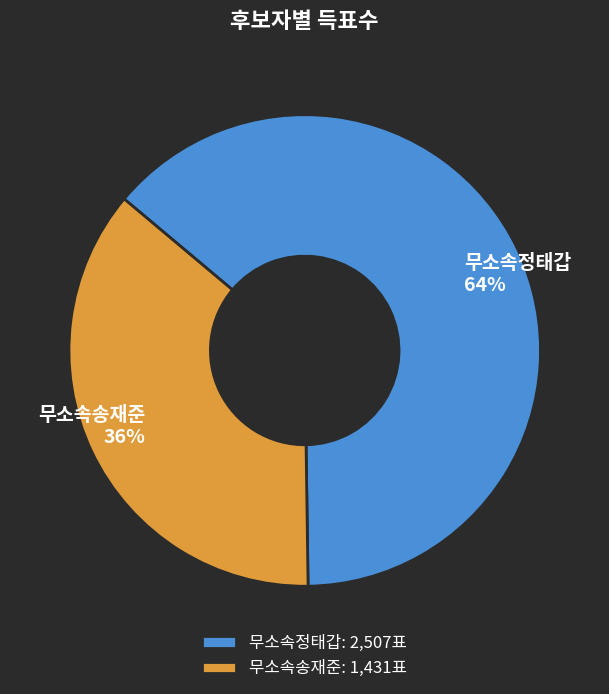

What is the smallest slice in the pie chart?

무소속송재준